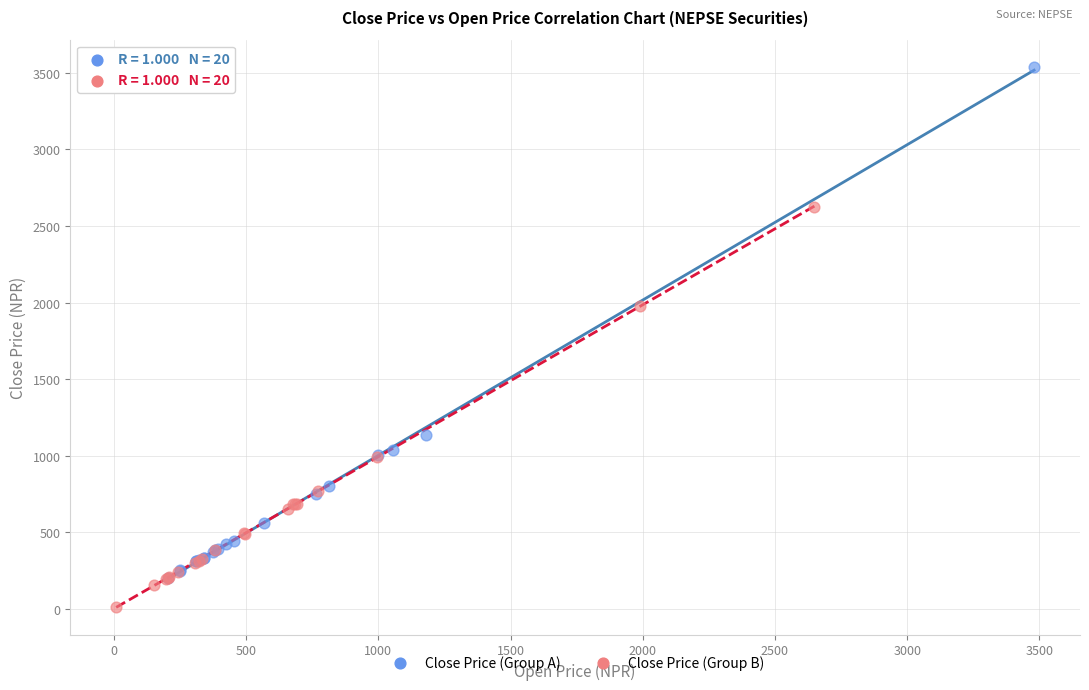

Which series reaches the maximum Y coordinate?

Close Price (Group A)